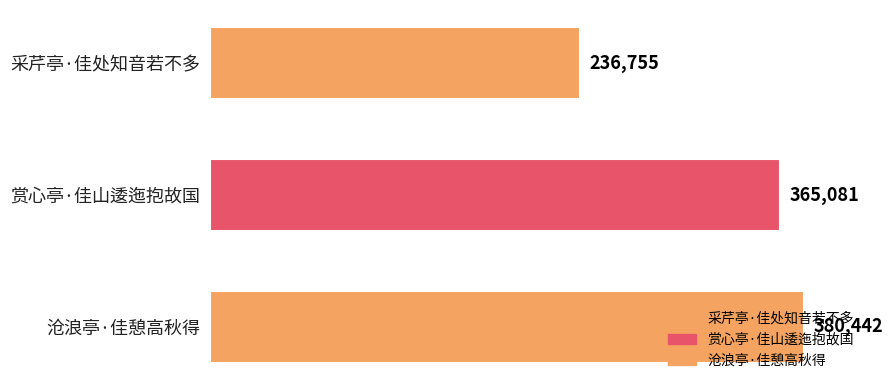

Count the number of categories in the chart.

3